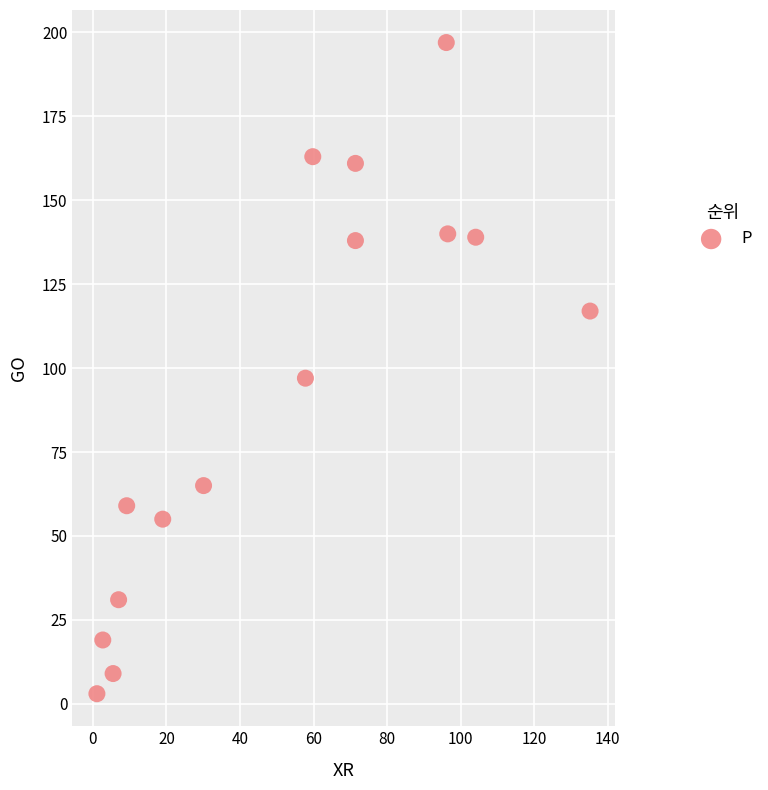

What Y value in the scatter plot is closest to 100?

97